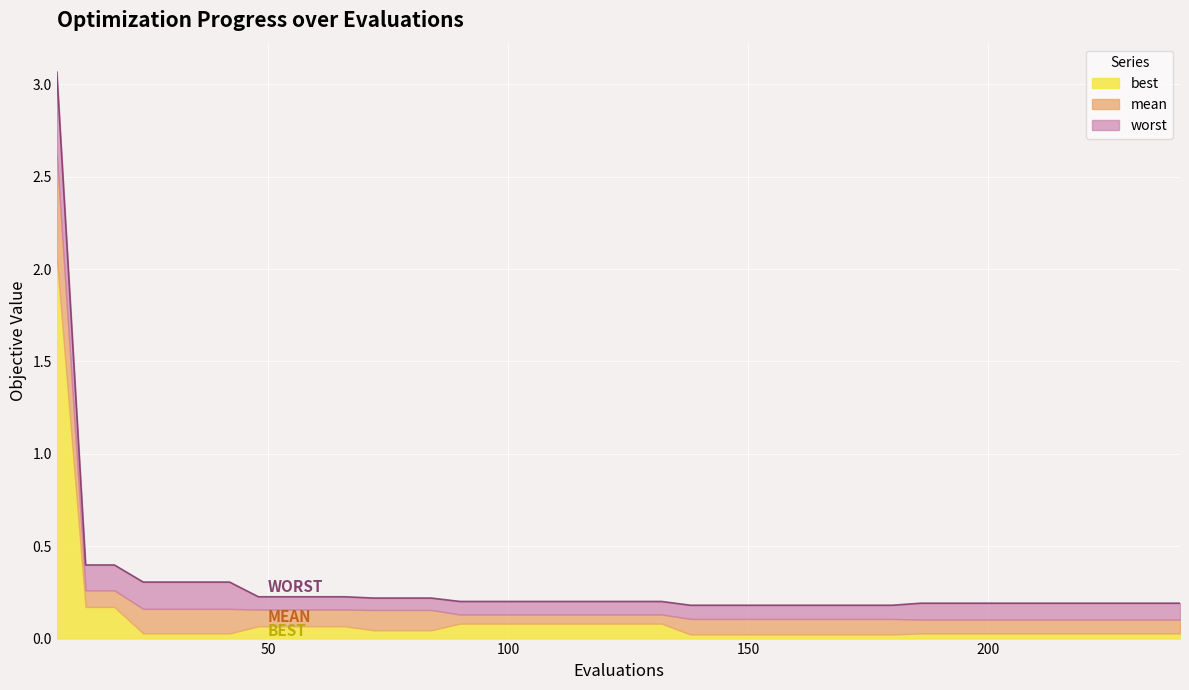

Which has a higher value, 26 or 14?

14